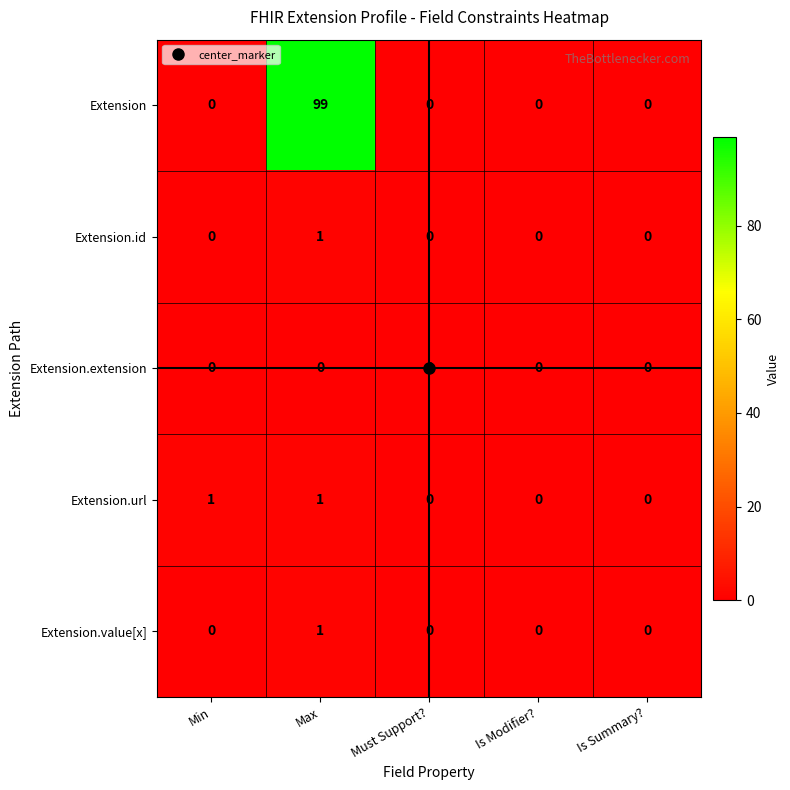

What is the total value across all series at Max?

102